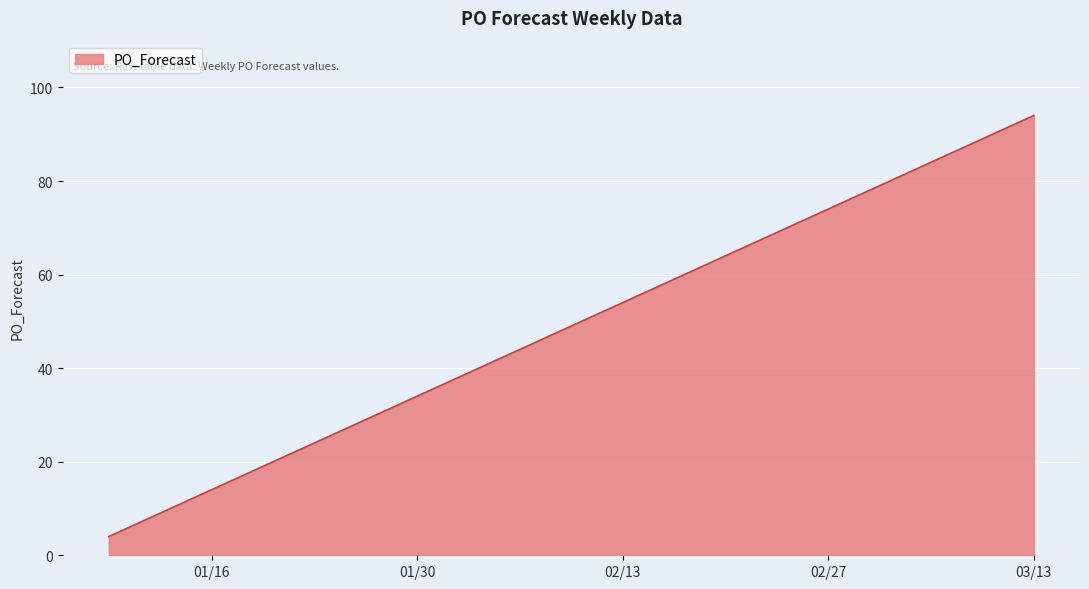

What is the difference between the maximum and minimum values?

90